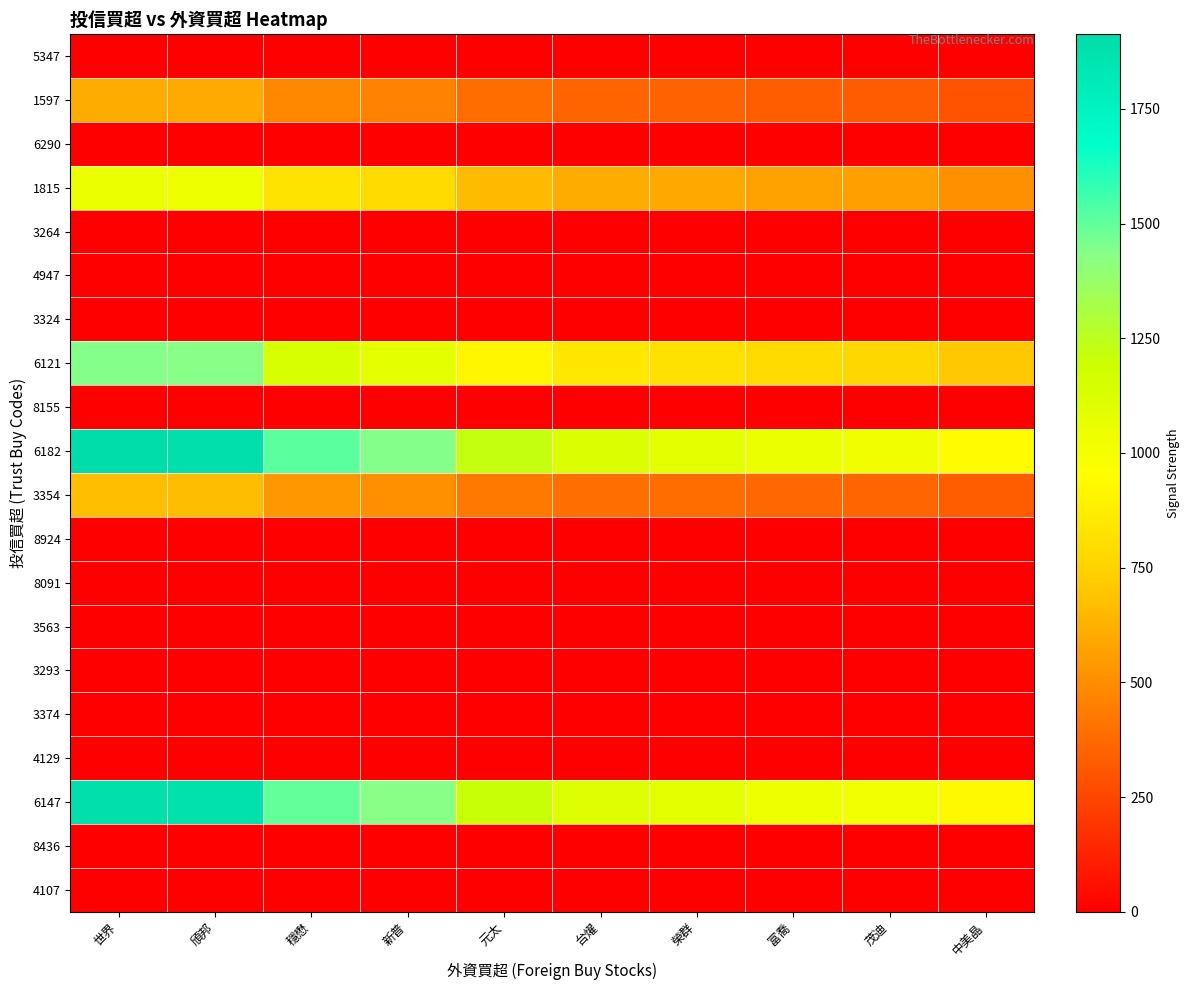

Reading left to right, what are all the values shown in this chart?

5347: 世界=0.0	頎邦=0.0	穩懋=0.0	新普=0.0	元太=0.0	台燿=0.0	榮群=0.0	富喬=0.0	茂迪=0.0	中美晶=0.0
1597: 世界=607.6	頎邦=602.4	穩懋=479.6	新普=458.0	元太=387.0	台燿=356.6	榮群=346.2	富喬=331.1	茂迪=327.3	中美晶=297.0
6290: 世界=0.0	頎邦=0.0	穩懋=0.0	新普=0.0	元太=0.0	台燿=0.0	榮群=0.0	富喬=0.0	茂迪=0.0	中美晶=0.0
1815: 世界=1042.4	頎邦=1033.4	穩懋=822.8	新普=785.8	元太=663.9	台燿=611.8	榮群=593.9	富喬=568.0	茂迪=561.5	中美晶=509.5
3264: 世界=0.0	頎邦=0.0	穩懋=0.0	新普=0.0	元太=0.0	台燿=0.0	榮群=0.0	富喬=0.0	茂迪=0.0	中美晶=0.0
4947: 世界=0.0	頎邦=0.0	穩懋=0.0	新普=0.0	元太=0.0	台燿=0.0	榮群=0.0	富喬=0.0	茂迪=0.0	中美晶=0.0
3324: 世界=0.0	頎邦=0.0	穩懋=0.0	新普=0.0	元太=0.0	台燿=0.0	榮群=0.0	富喬=0.0	茂迪=0.0	中美晶=0.0
6121: 世界=1442.0	頎邦=1429.5	穩懋=1138.3	新普=1087.0	元太=918.4	台燿=846.4	榮群=821.6	富喬=785.8	茂迪=776.7	中美晶=704.8
8155: 世界=0.0	頎邦=0.0	穩懋=0.0	新普=0.0	元太=0.0	台燿=0.0	榮群=0.0	富喬=0.0	茂迪=0.0	中美晶=0.0
6182: 世界=1913.0	頎邦=1896.4	穩懋=1510.1	新普=1442.0	元太=1218.4	台燿=1122.8	榮群=1089.9	富喬=1042.4	茂迪=1030.4	中美晶=935.0
3354: 世界=674.8	頎邦=668.9	穩懋=532.6	新普=508.6	元太=429.8	台燿=396.0	榮群=384.4	富喬=367.7	茂迪=363.4	中美晶=329.8
8924: 世界=0.0	頎邦=0.0	穩懋=0.0	新普=0.0	元太=0.0	台燿=0.0	榮群=0.0	富喬=0.0	茂迪=0.0	中美晶=0.0
8091: 世界=0.0	頎邦=0.0	穩懋=0.0	新普=0.0	元太=0.0	台燿=0.0	榮群=0.0	富喬=0.0	茂迪=0.0	中美晶=0.0
3563: 世界=0.0	頎邦=0.0	穩懋=0.0	新普=0.0	元太=0.0	台燿=0.0	榮群=0.0	富喬=0.0	茂迪=0.0	中美晶=0.0
3293: 世界=0.0	頎邦=0.0	穩懋=0.0	新普=0.0	元太=0.0	台燿=0.0	榮群=0.0	富喬=0.0	茂迪=0.0	中美晶=0.0
3374: 世界=0.0	頎邦=0.0	穩懋=0.0	新普=0.0	元太=0.0	台燿=0.0	榮群=0.0	富喬=0.0	茂迪=0.0	中美晶=0.0
4129: 世界=0.0	頎邦=0.0	穩懋=0.0	新普=0.0	元太=0.0	台燿=0.0	榮群=0.0	富喬=0.0	茂迪=0.0	中美晶=0.0
6147: 世界=1896.4	頎邦=1880.0	穩懋=1497.0	新普=1429.5	元太=1207.8	台燿=1113.1	榮群=1080.5	富喬=1033.4	茂迪=1021.5	中美晶=926.9
8436: 世界=0.0	頎邦=0.0	穩懋=0.0	新普=0.0	元太=0.0	台燿=0.0	榮群=0.0	富喬=0.0	茂迪=0.0	中美晶=0.0
4107: 世界=0.0	頎邦=0.0	穩懋=0.0	新普=0.0	元太=0.0	台燿=0.0	榮群=0.0	富喬=0.0	茂迪=0.0	中美晶=0.0